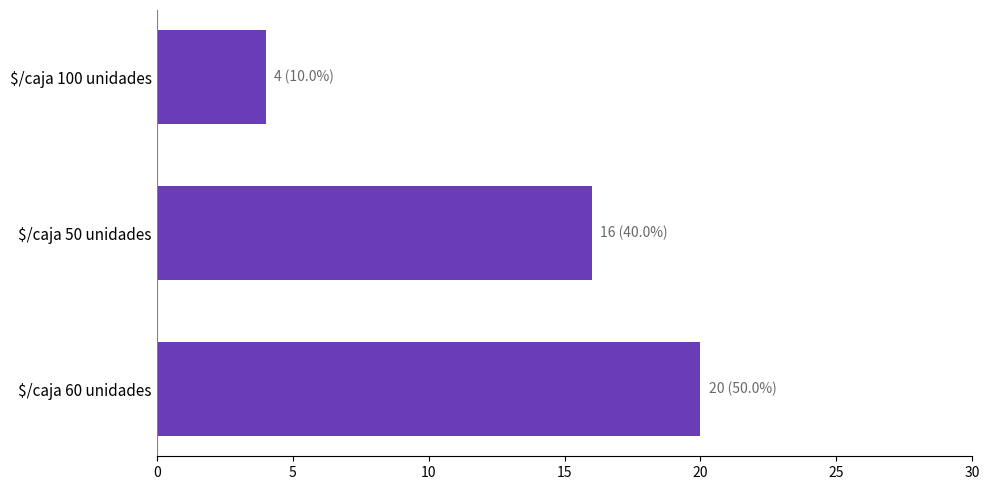

What is the average value?

13